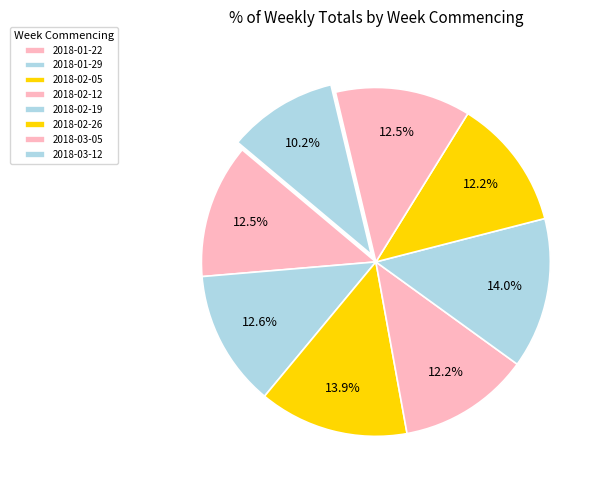

To the nearest percent, what is the difference between the largest and smallest slice percentages?

4%